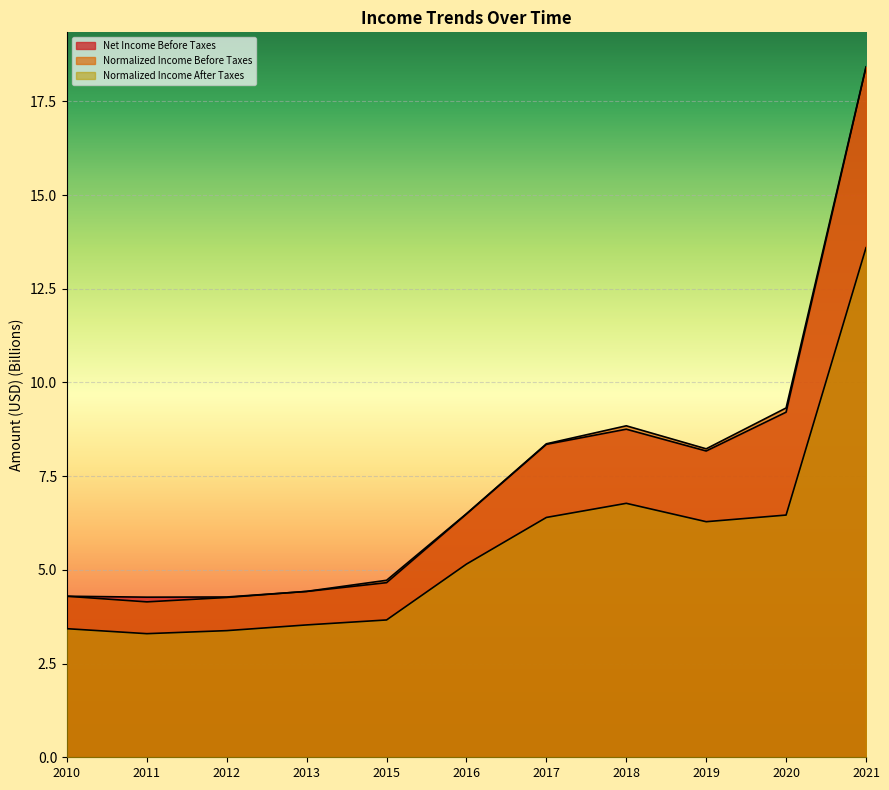

How many values in the Normalized Income After Taxes series exceed 5?

6